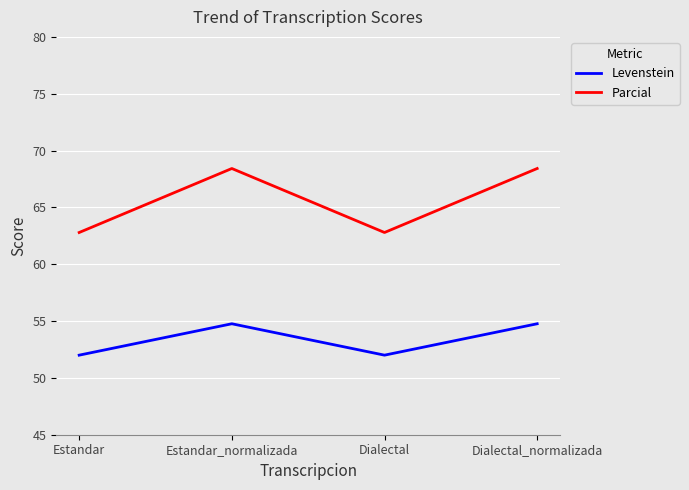

List the series in order of their overall mean, highest first.

Parcial, Levenstein